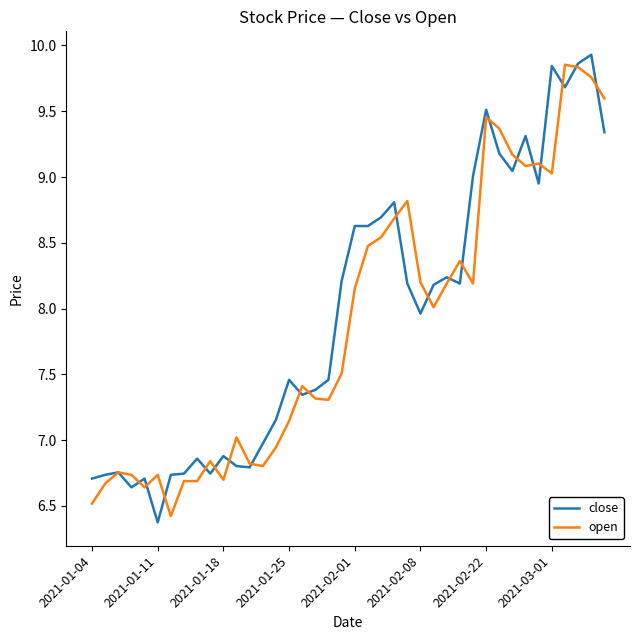

What is the minimum value shown in the chart?

6.4